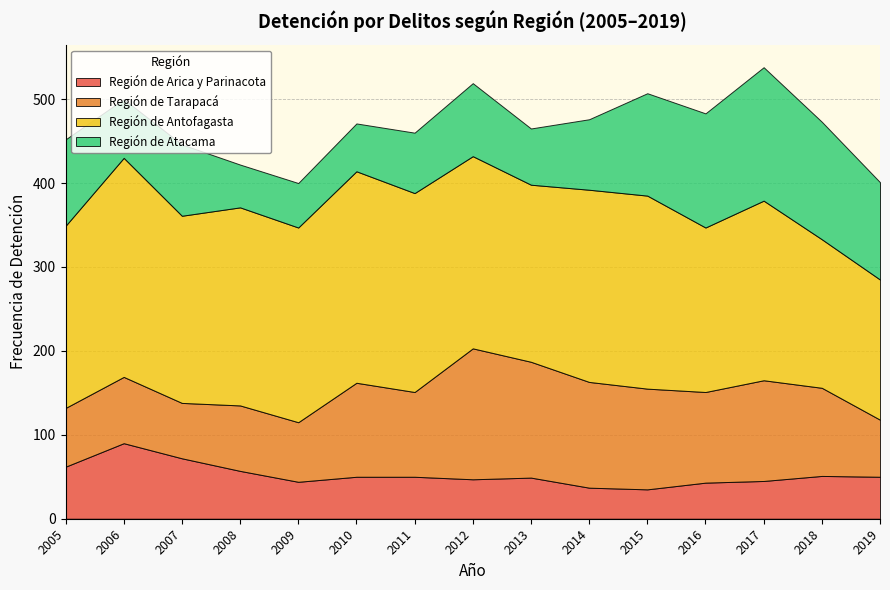

Which category has the highest value in the Región de Arica y Parinacota series?

2006